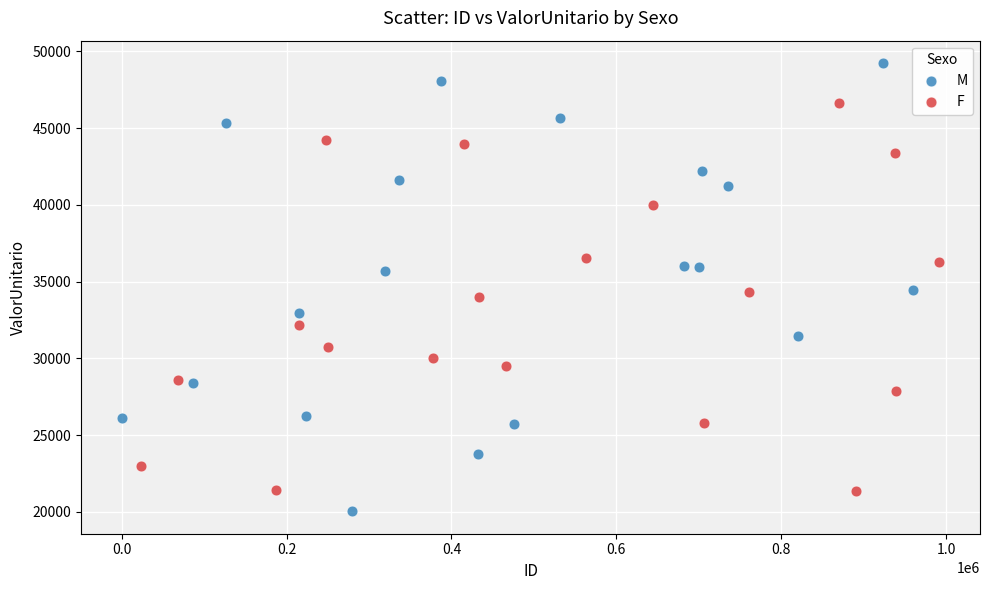

What are all the series names shown in the legend?

M, F